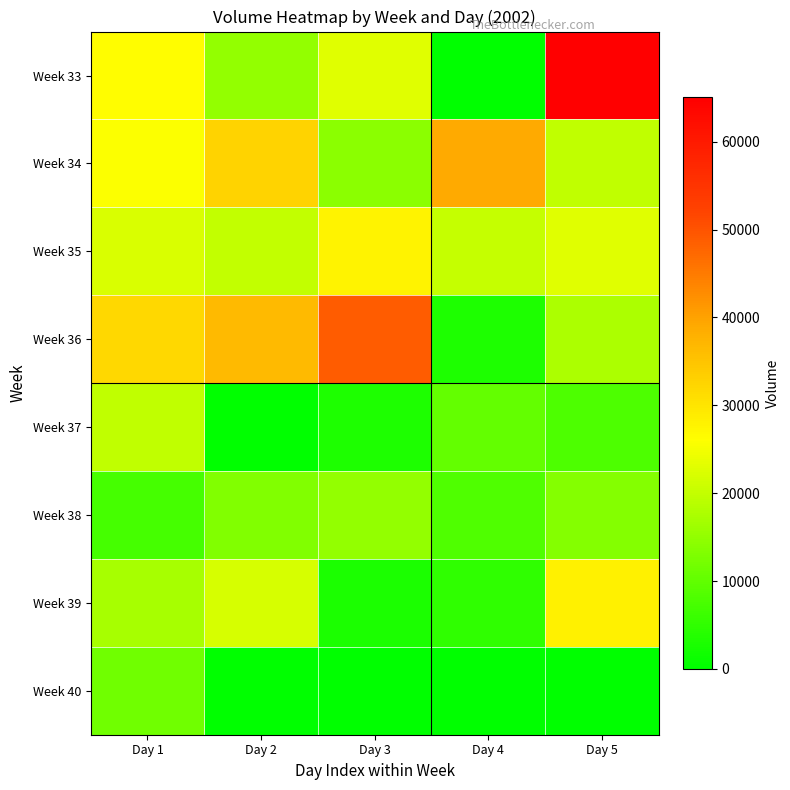

Which series has the largest range (max minus min)?

Week 33